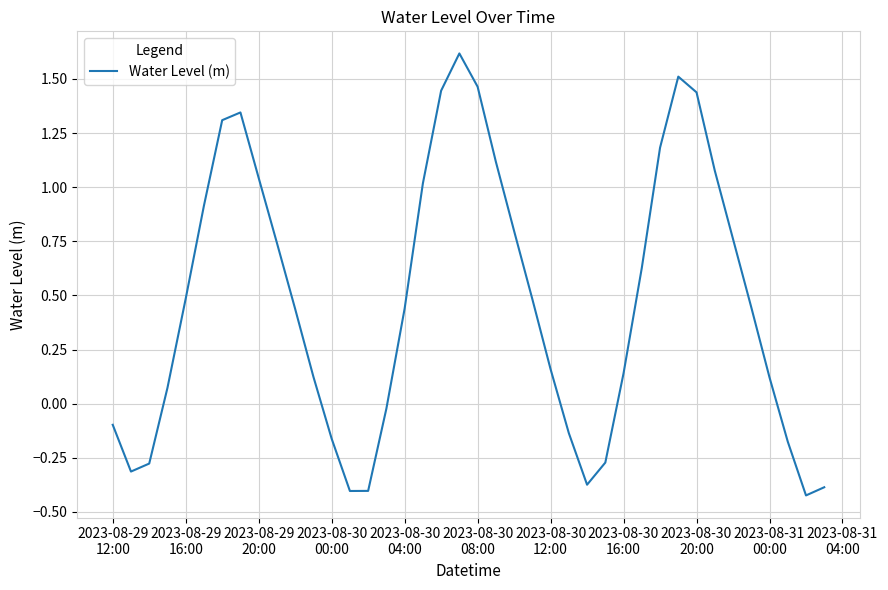

What is the maximum value shown in the chart?

1.6